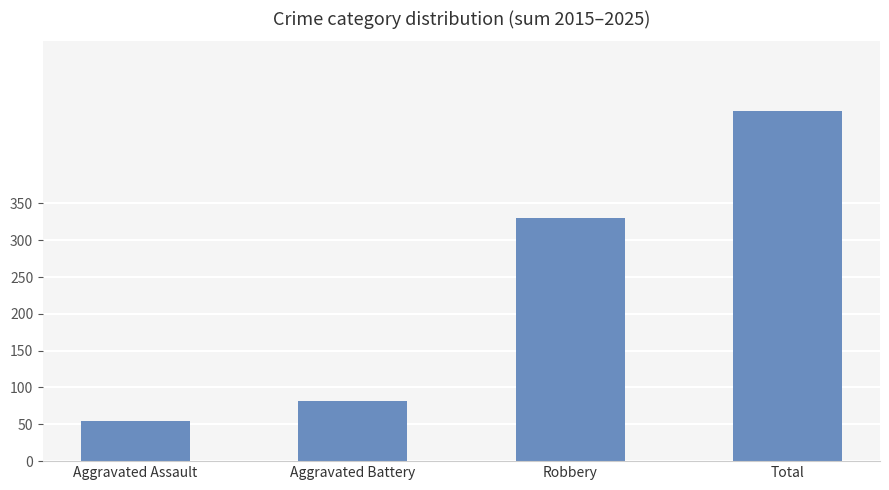

List the labels in order of value, smallest first.

Aggravated Assault, Aggravated Battery, Robbery, Total